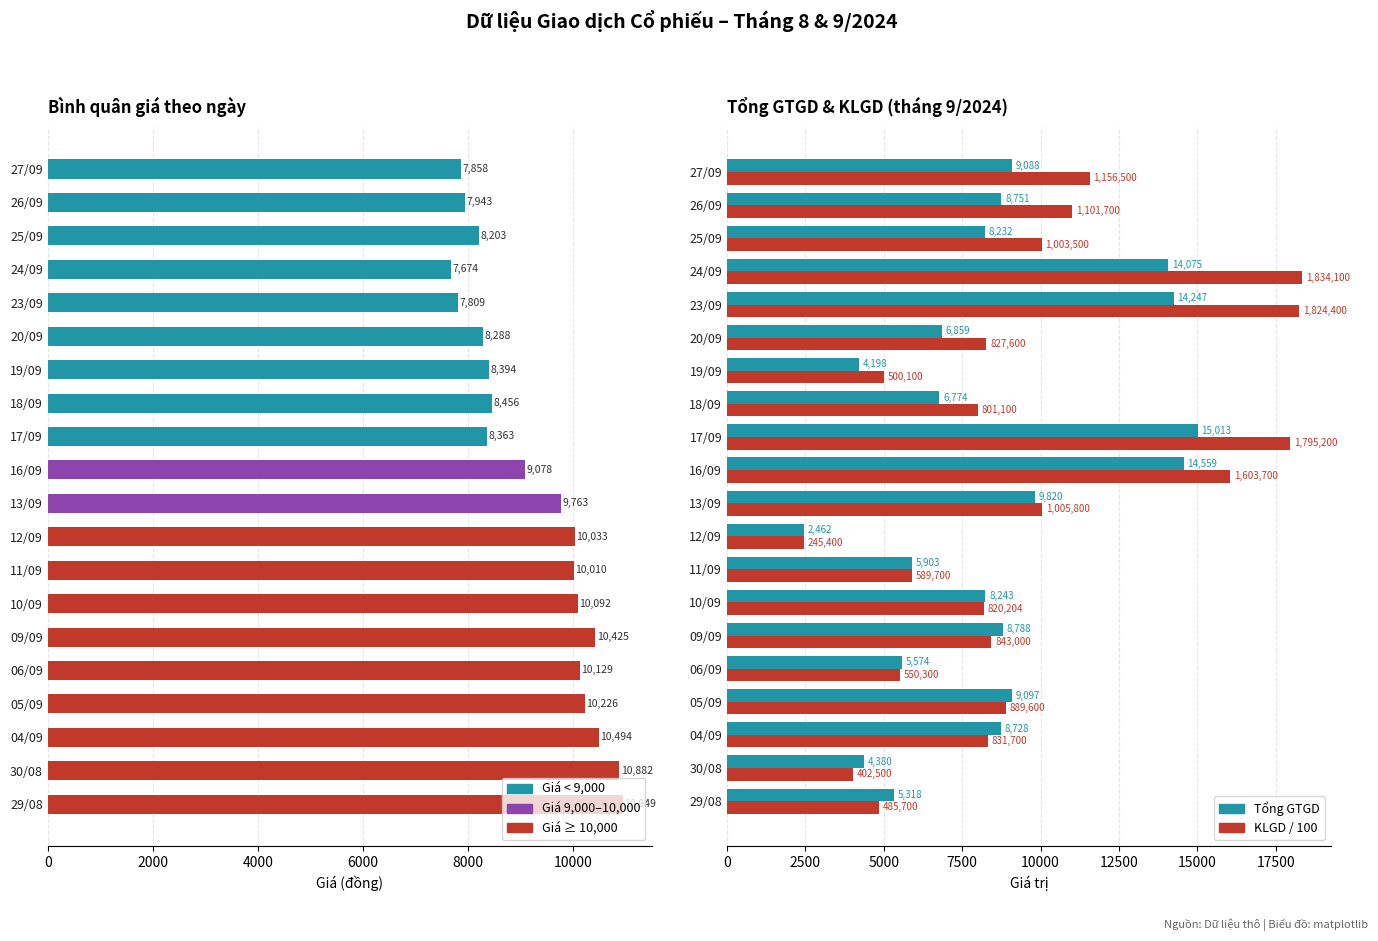

Which series has the largest total across all categories?

KLGD / 100